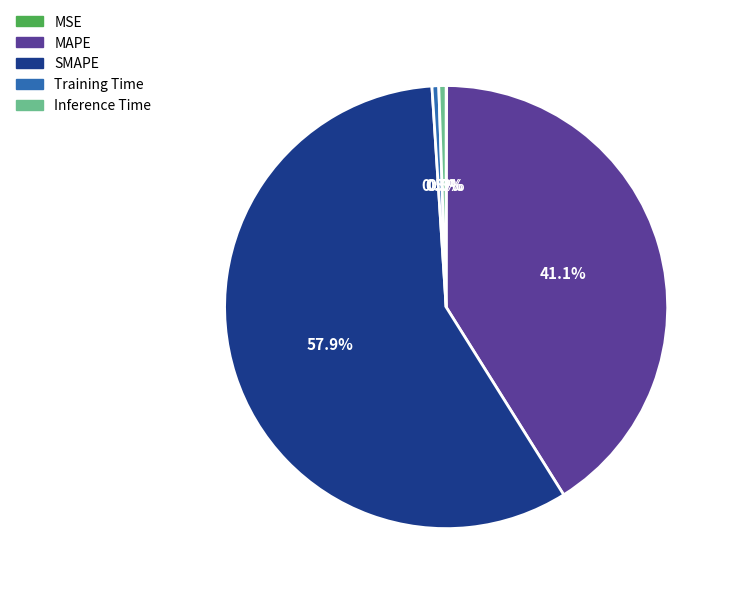

What is the largest slice in the pie chart?

SMAPE